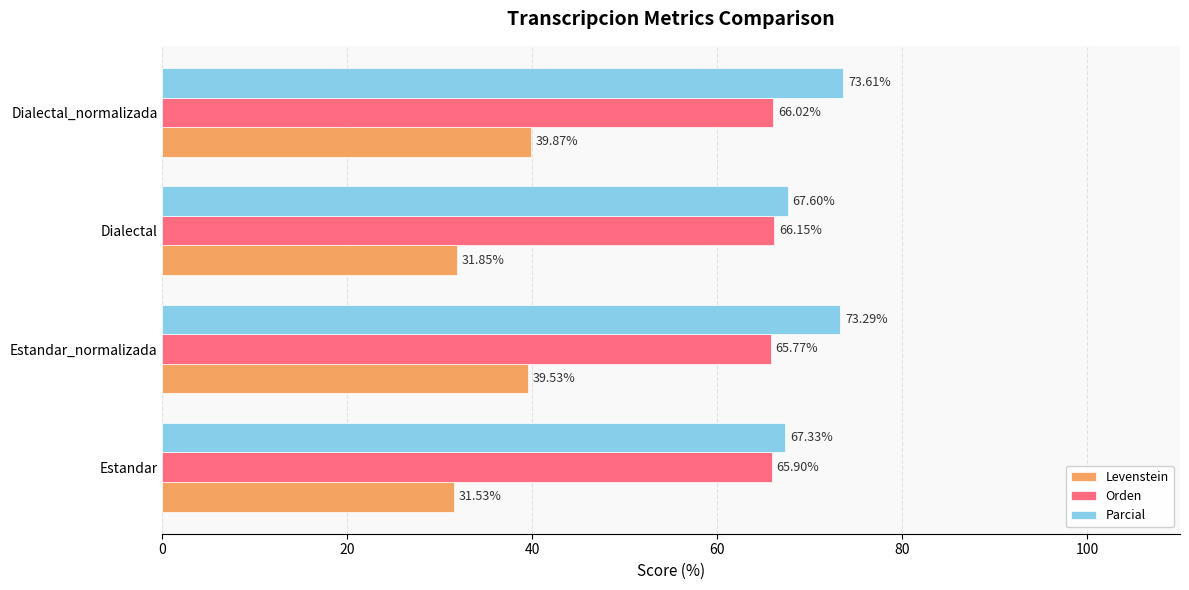

What is the difference between the maximum and minimum values in the Parcial series?

6.3